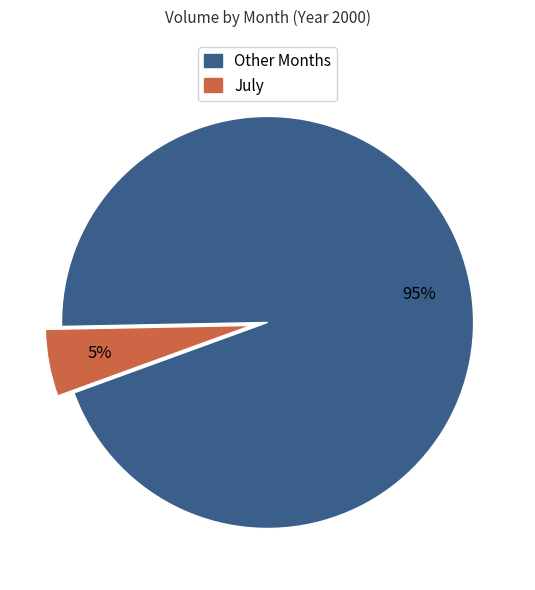

Is there any slice that represents more than half of the pie?

Yes